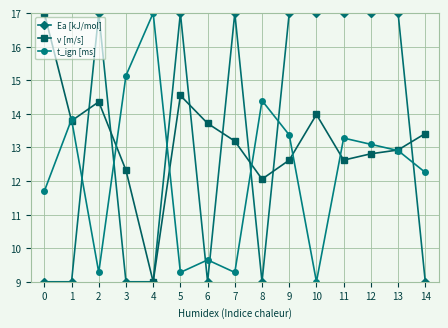

How many interior local peaks does the v [m/s] series have?

3